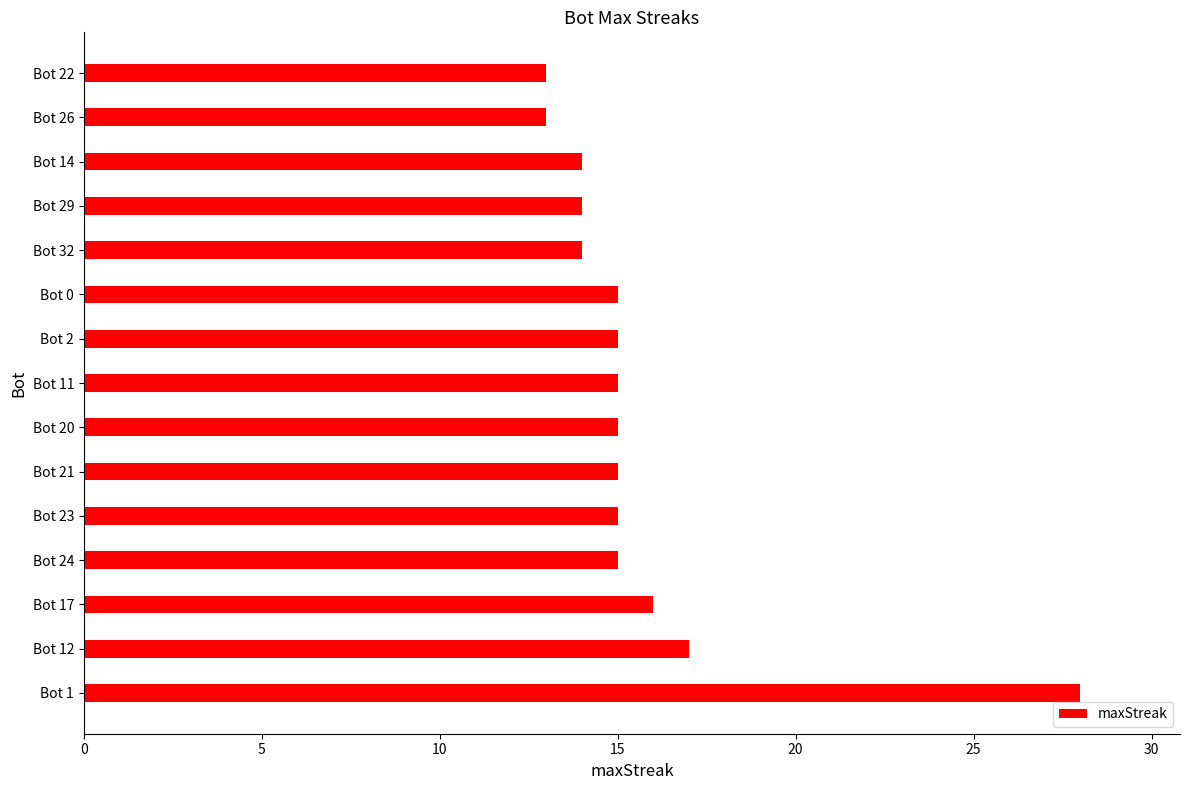

How many bars are there in total?

15